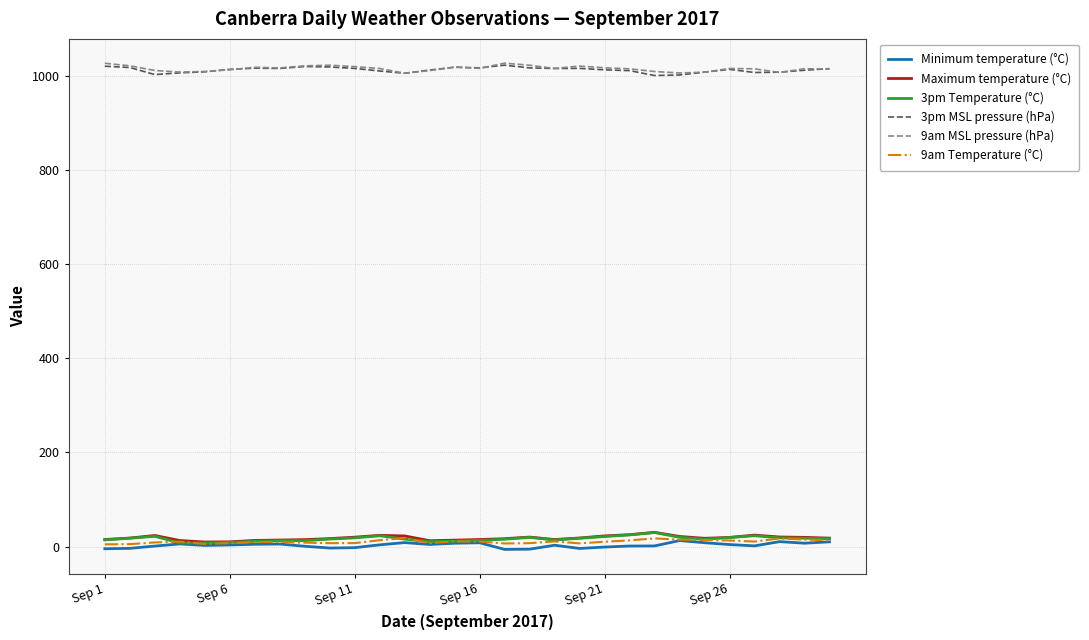

True or false: Maximum temperature (°C) and 3pm MSL pressure (hPa) cross at least once.

False